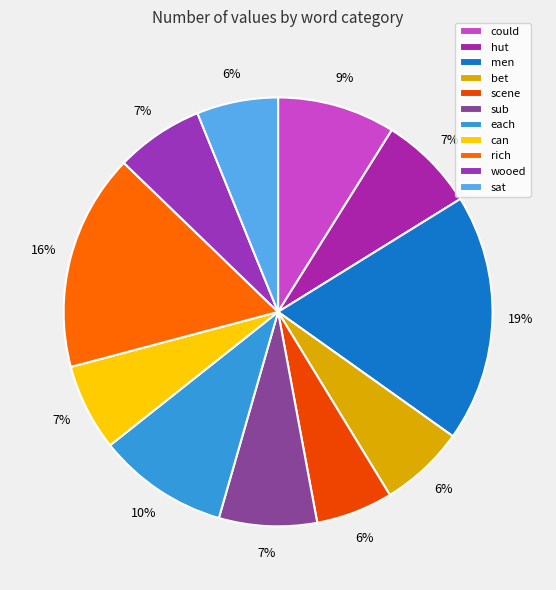

True or false: can accounts for 16% of the total.

False